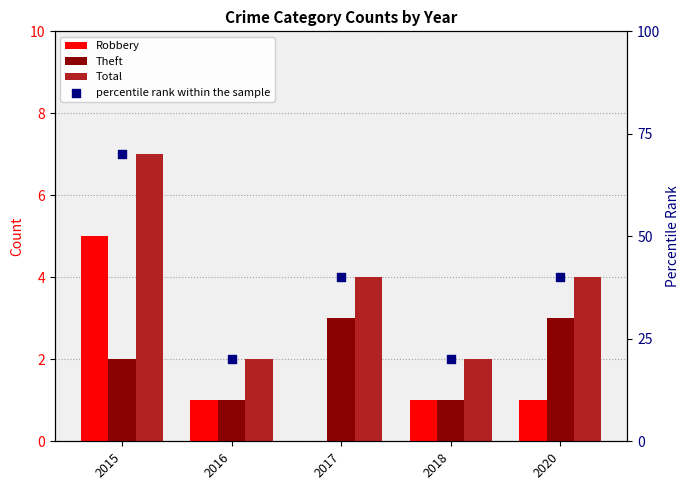

At which category is the sum across all series the highest?

2015